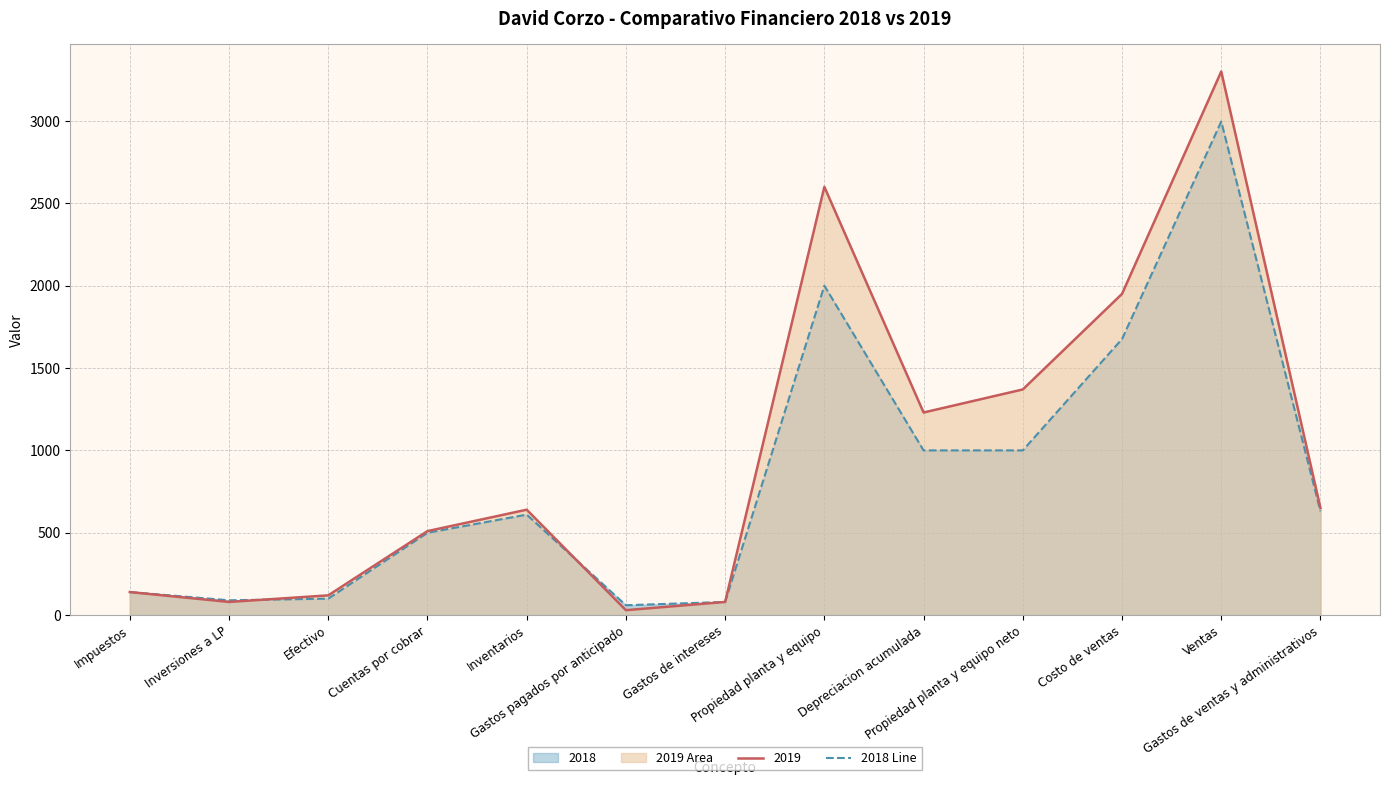

Which has a higher value, Inventarios or Propiedad planta y equipo?

Propiedad planta y equipo